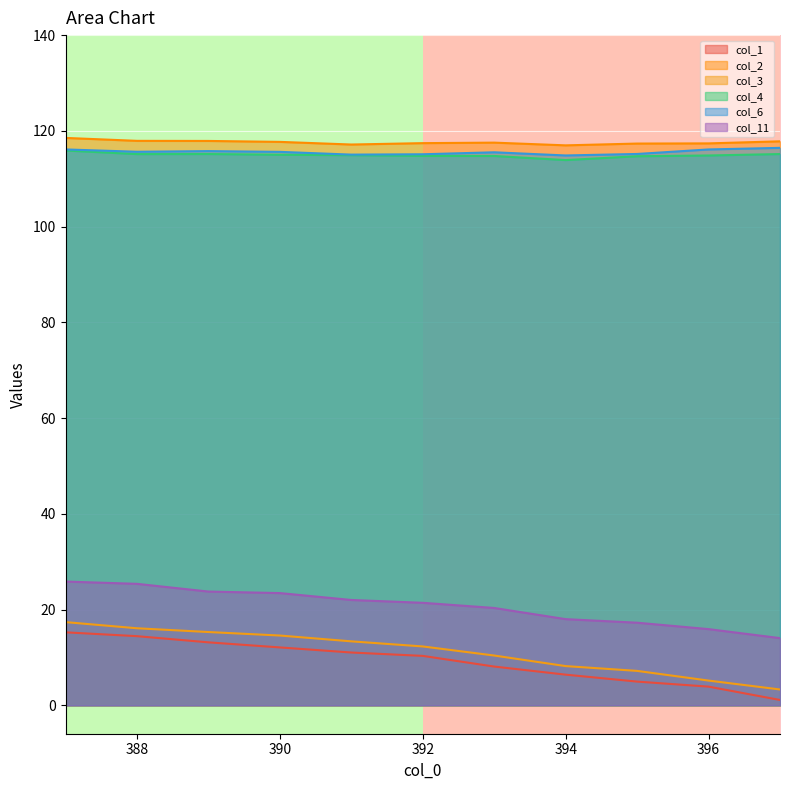

What is the greatest value displayed?

118.5